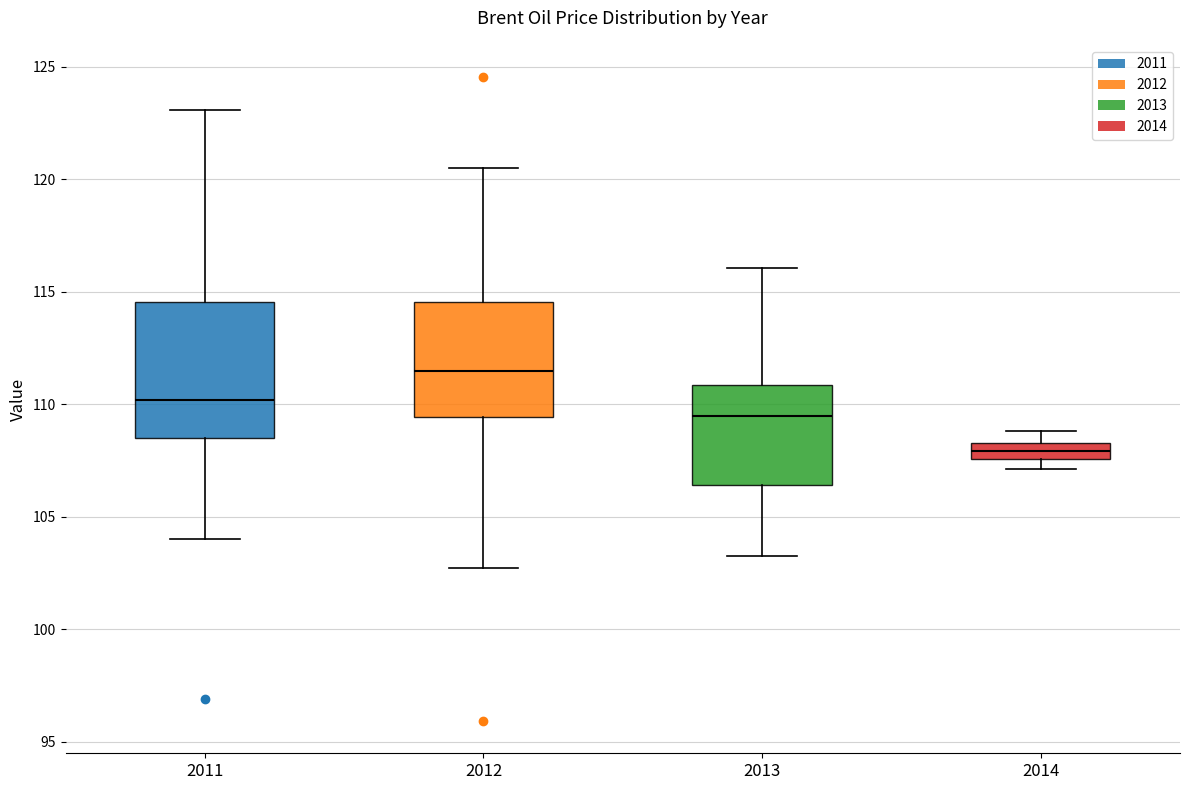

Where does the upper whisker of the box at x = 2012 end on the y-axis? The values are not printed on the chart, so give them approximately, as read against the axis.

120.5